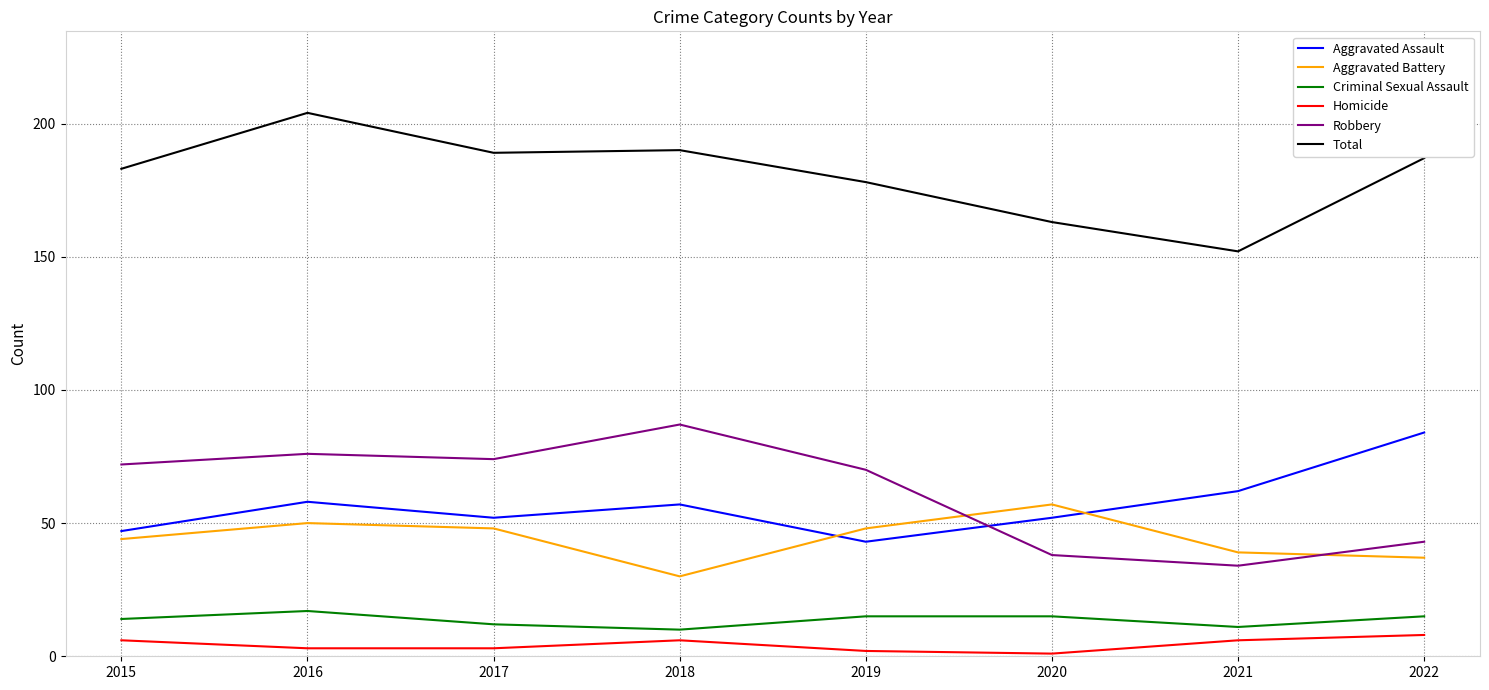

True or false: Aggravated Battery and Homicide cross at least once.

False